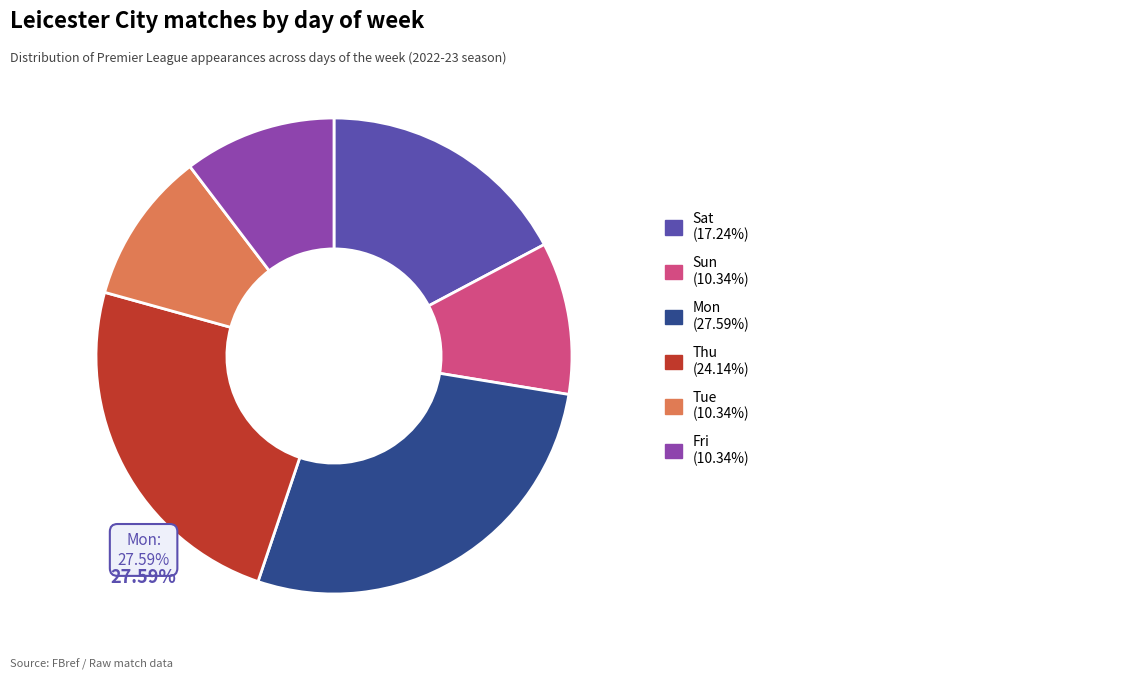

Does any single category account for the majority?

No